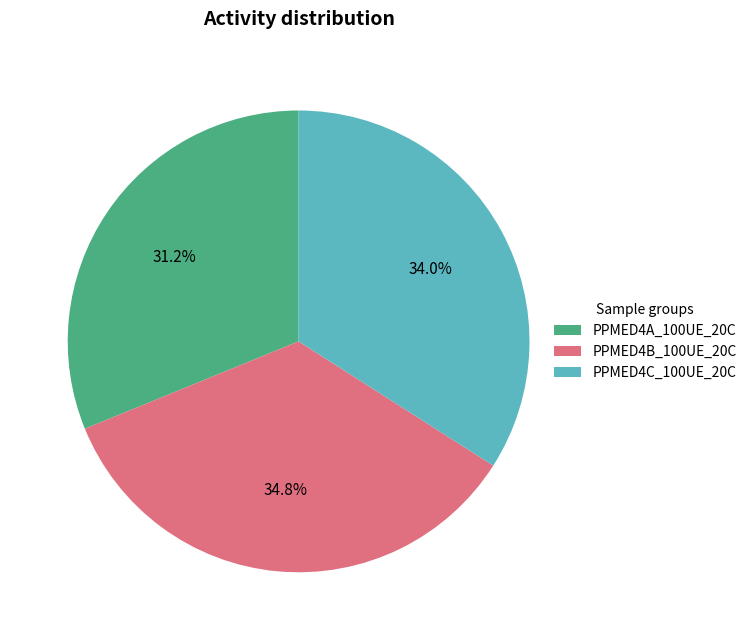

Count the number of slices in the pie.

3